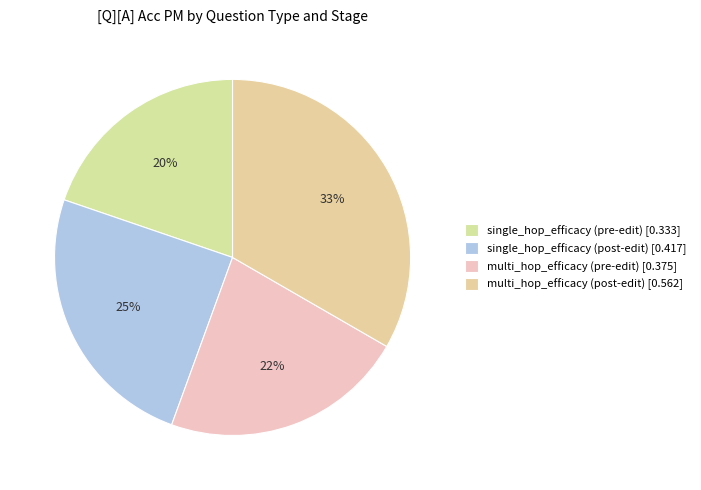

Does single_hop_efficacy (pre-edit) represent more than half of the total?

No